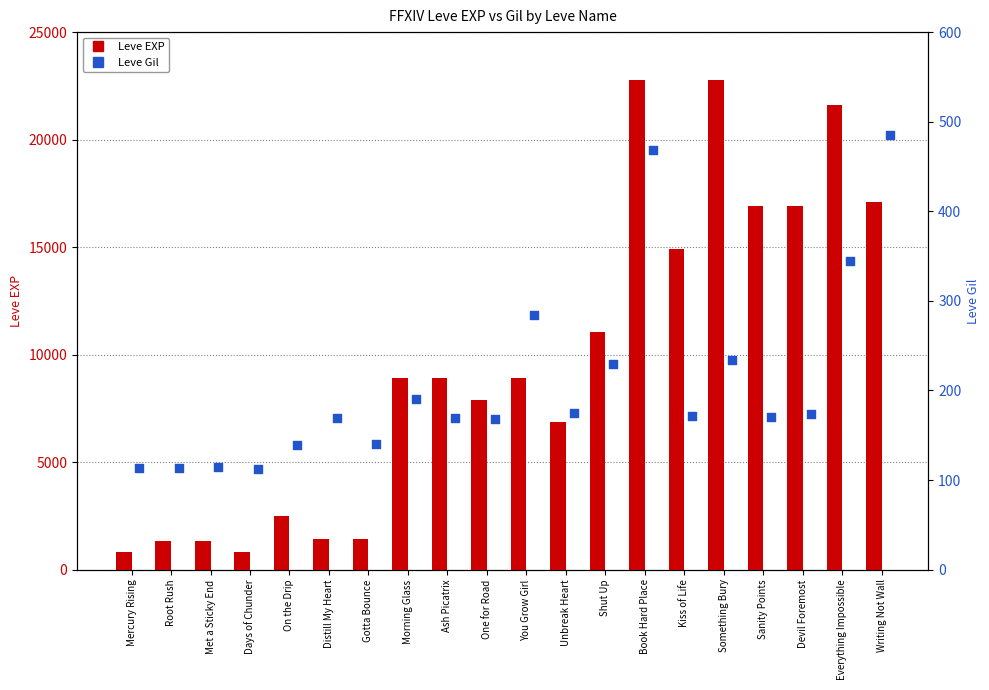

Which series contains the lowest Y value?

Leve Gil